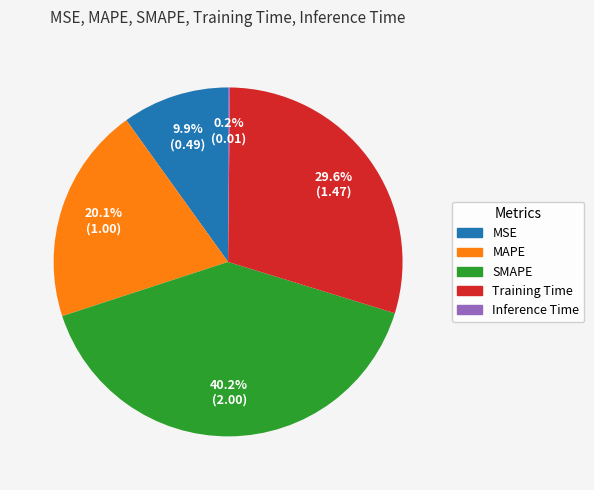

Which has a higher value, MAPE or Training Time?

Training Time